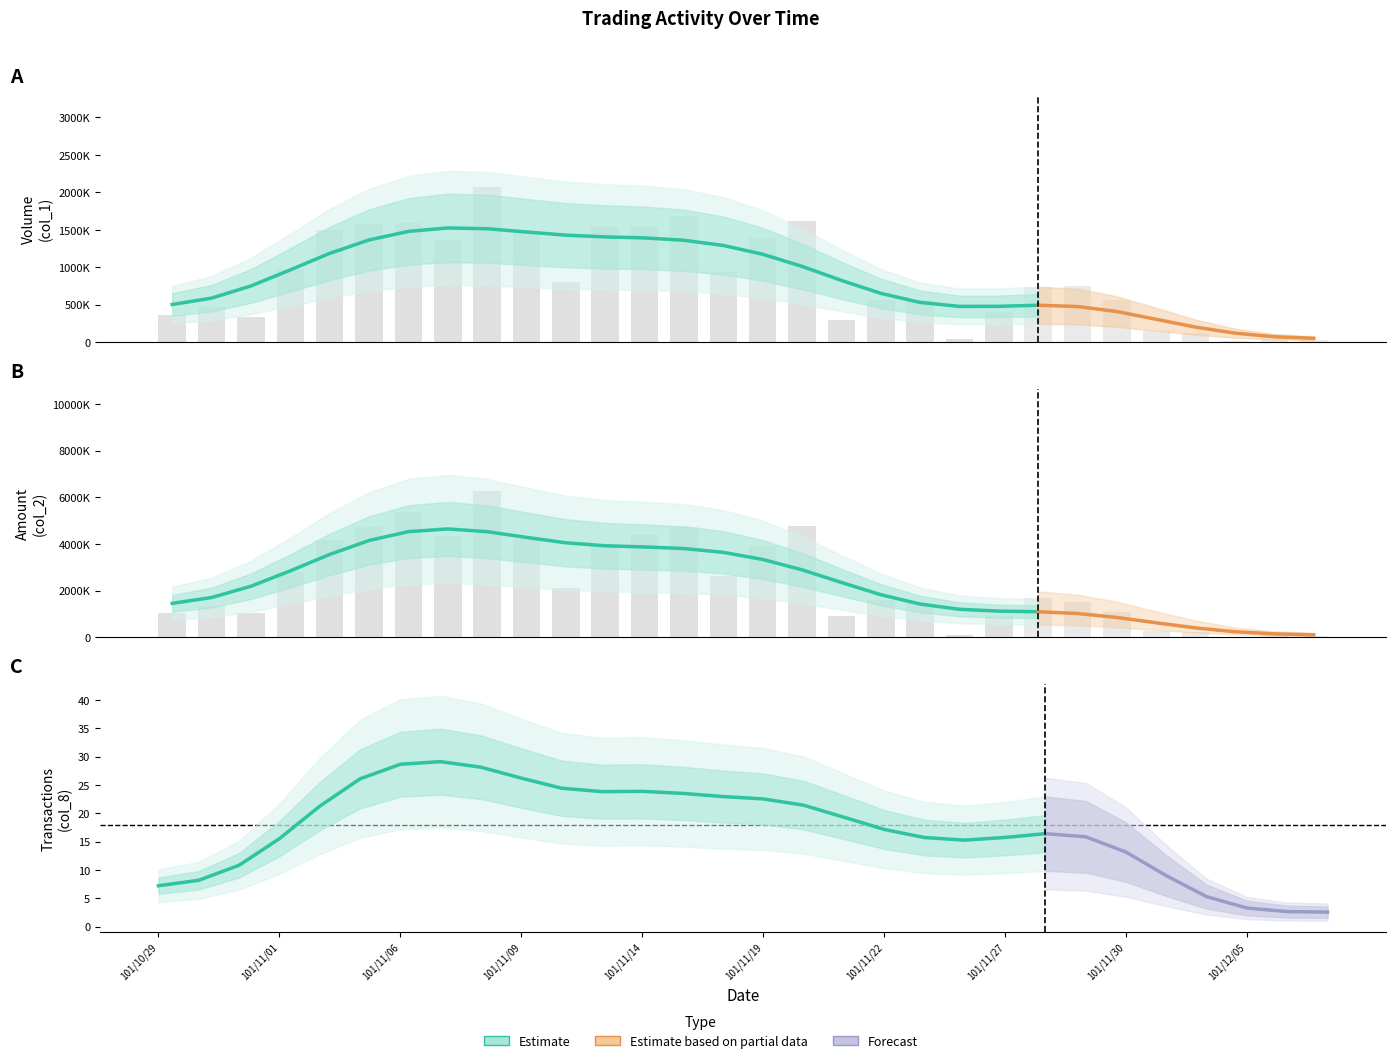

Which series has the largest total across all categories?

Amount (col_2)